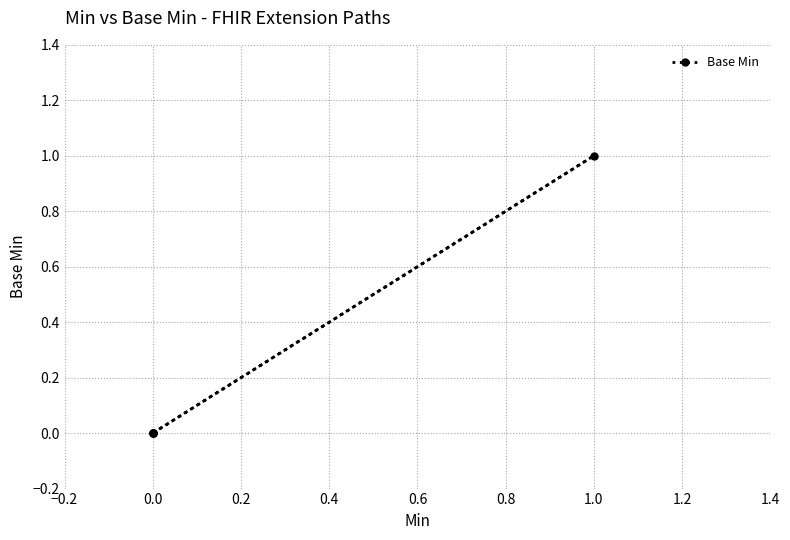

Is this an area chart (filled region under the line)?

No